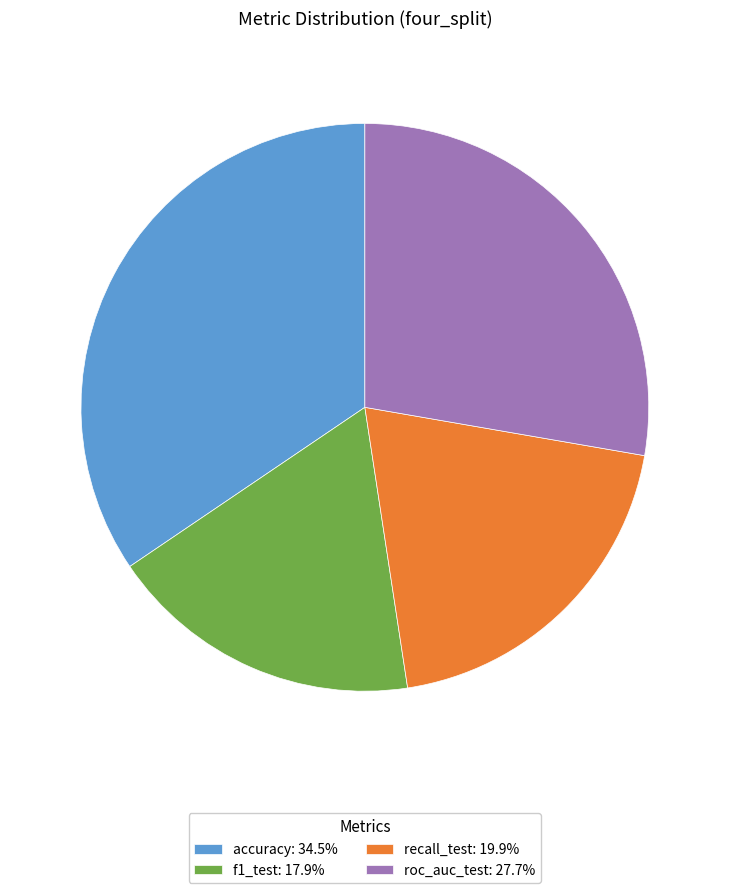

Rank the categories by value from highest to lowest.

accuracy, roc_auc_test, recall_test, f1_test